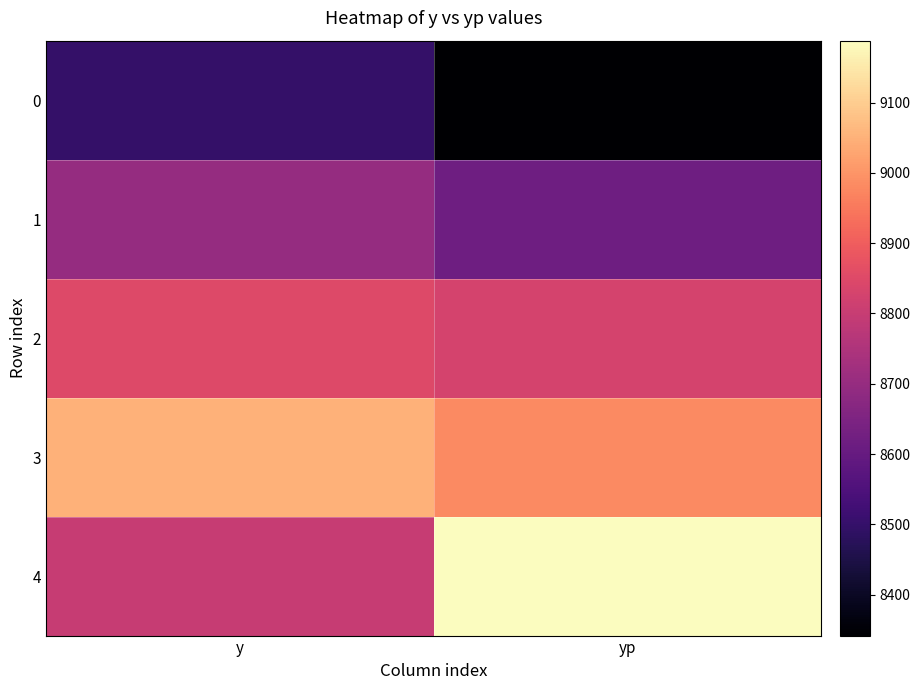

Reading right to left, list all the values displayed in this chart.

0: yp=8341.7	y=8500.0
1: yp=8617.9	y=8700.0
2: yp=8829.0	y=8850.0
3: yp=8980.0	y=9050.0
4: yp=9188.1	y=8800.0